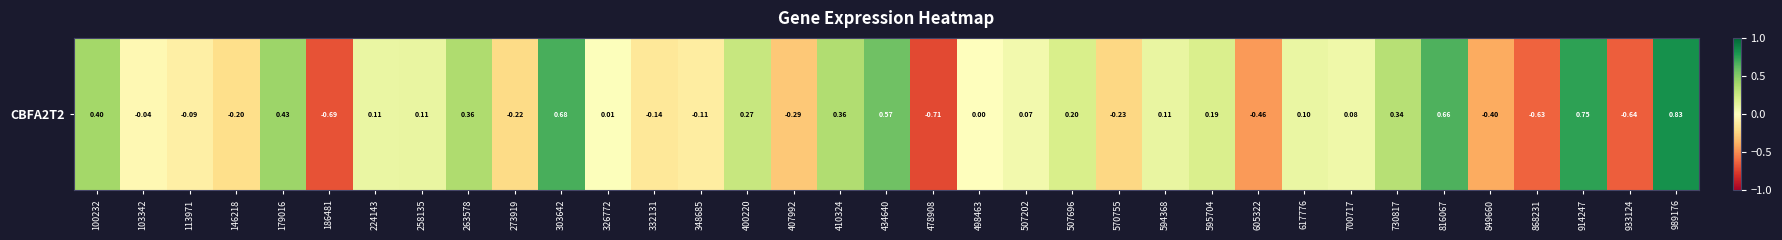

The value at 478908 is -0.2. True or false?

False